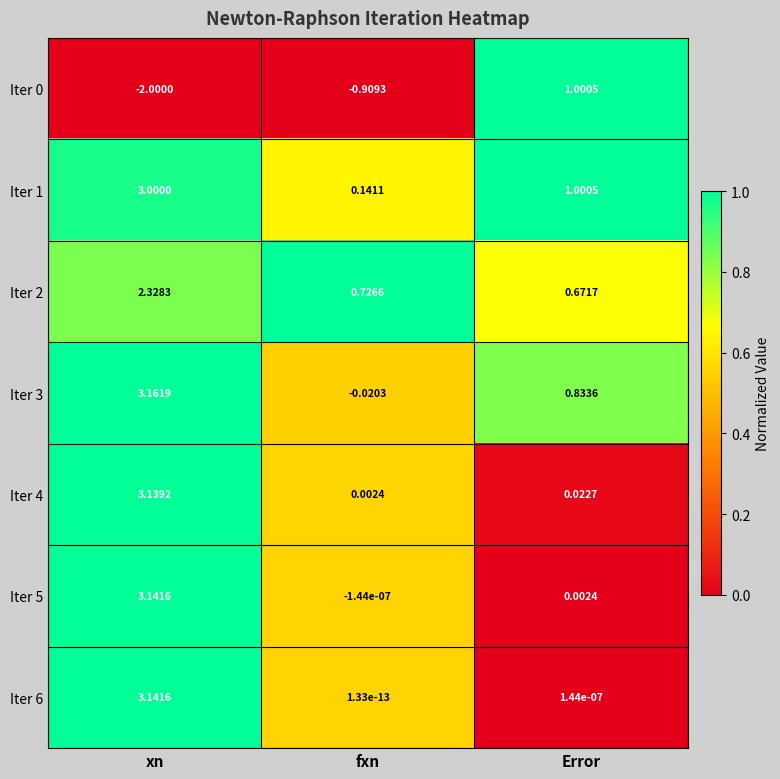

At which label is Iter 0 closest to 0?

fxn